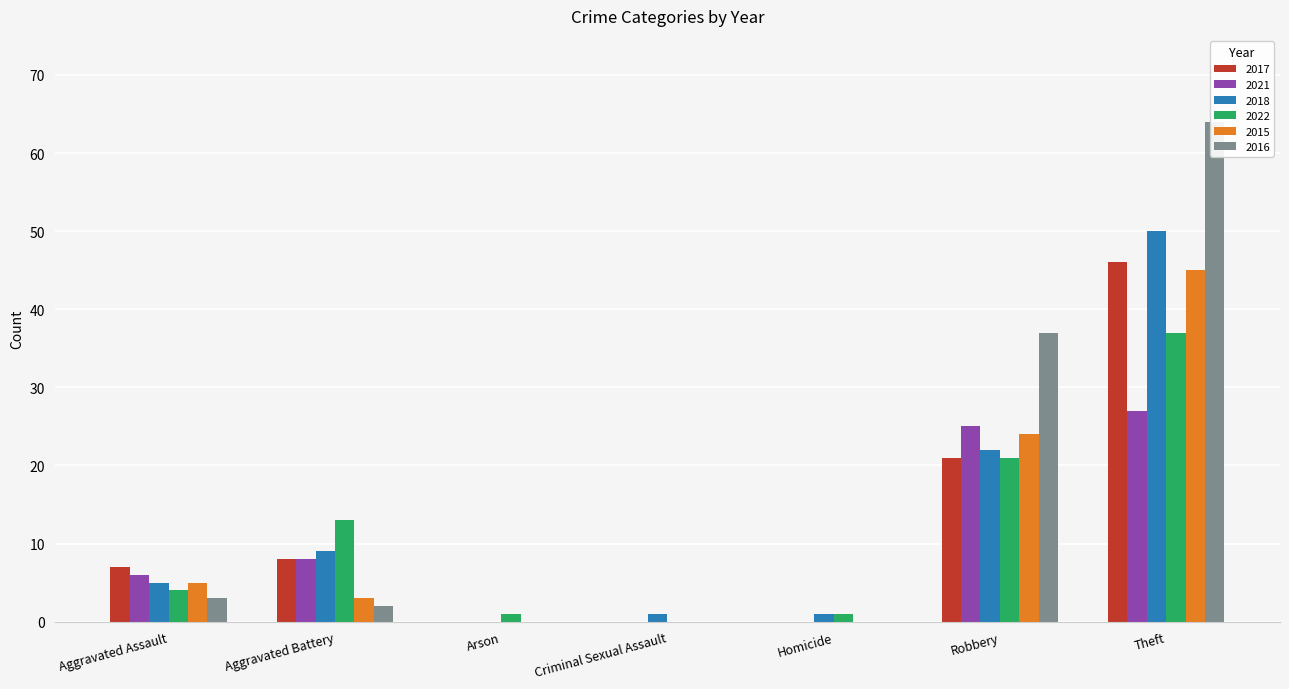

At which category is the sum across all series the highest?

Theft